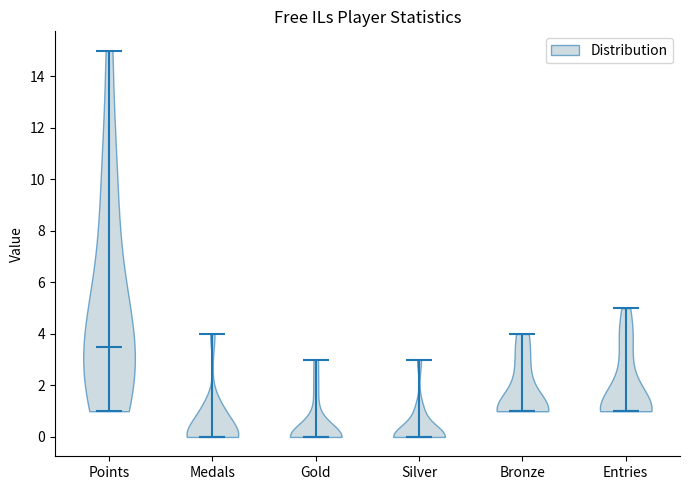

Where does the median line of the violin for Silver sit on the y-axis? The values are not printed on the chart, so give them approximately, as read against the axis.

0.0